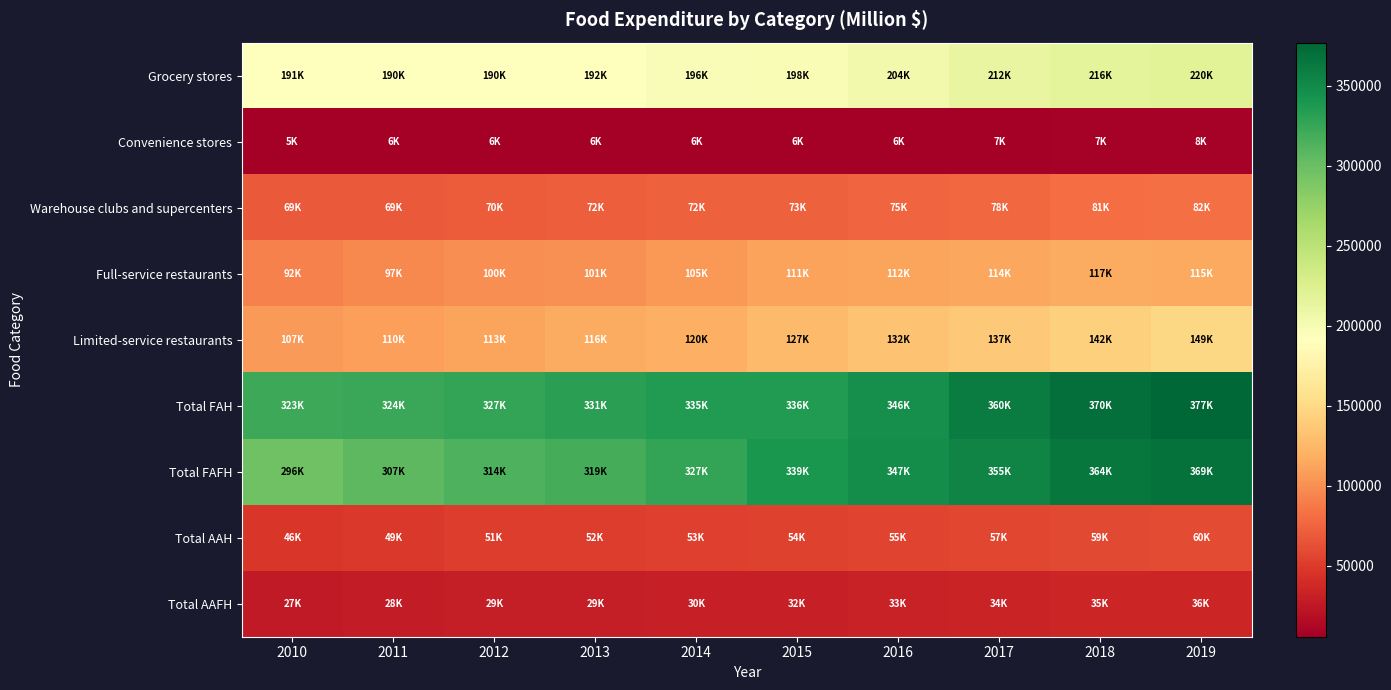

How many series are shown in this chart?

9